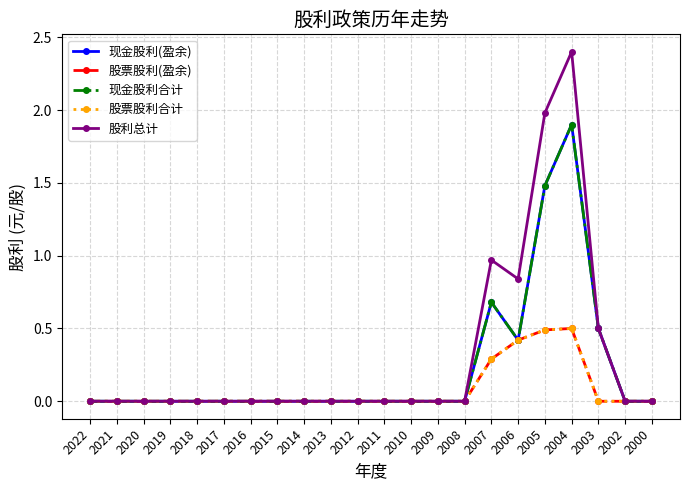

Does the chart have visible grid lines?

Yes